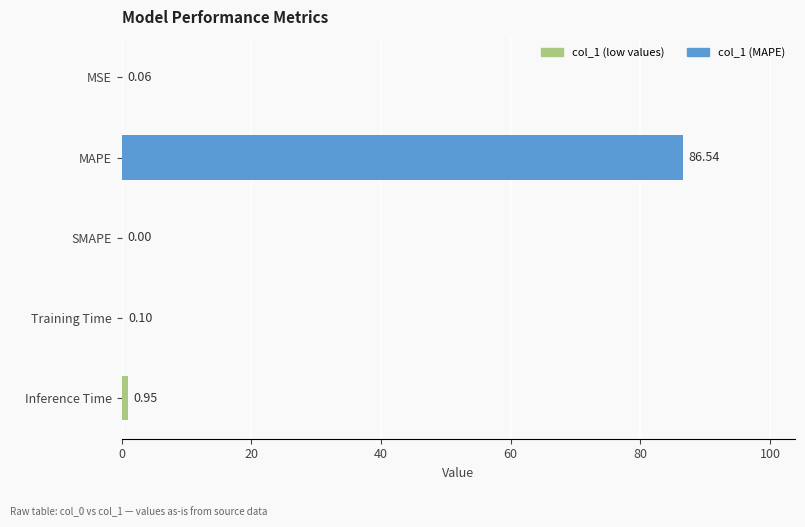

Which label corresponds to the largest value in the chart?

MAPE